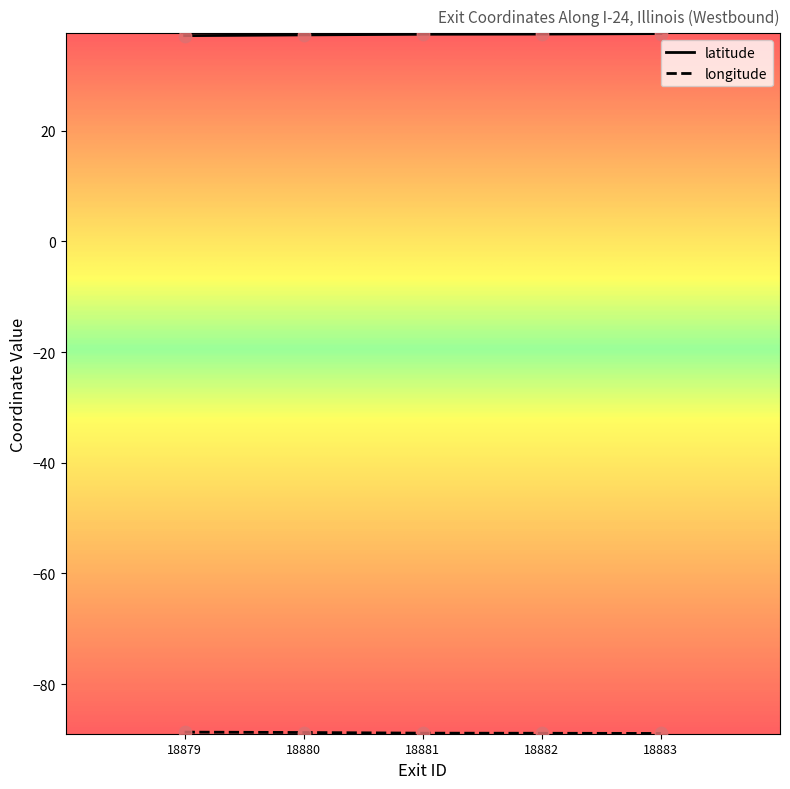

What is the difference between the highest and lowest values at 18883?

126.4